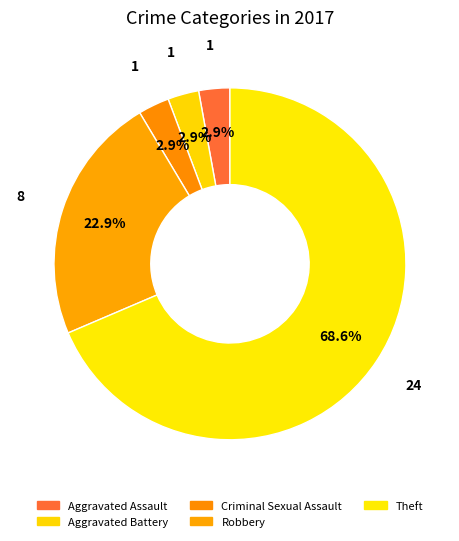

What is the smallest slice in the pie chart?

Aggravated Assault